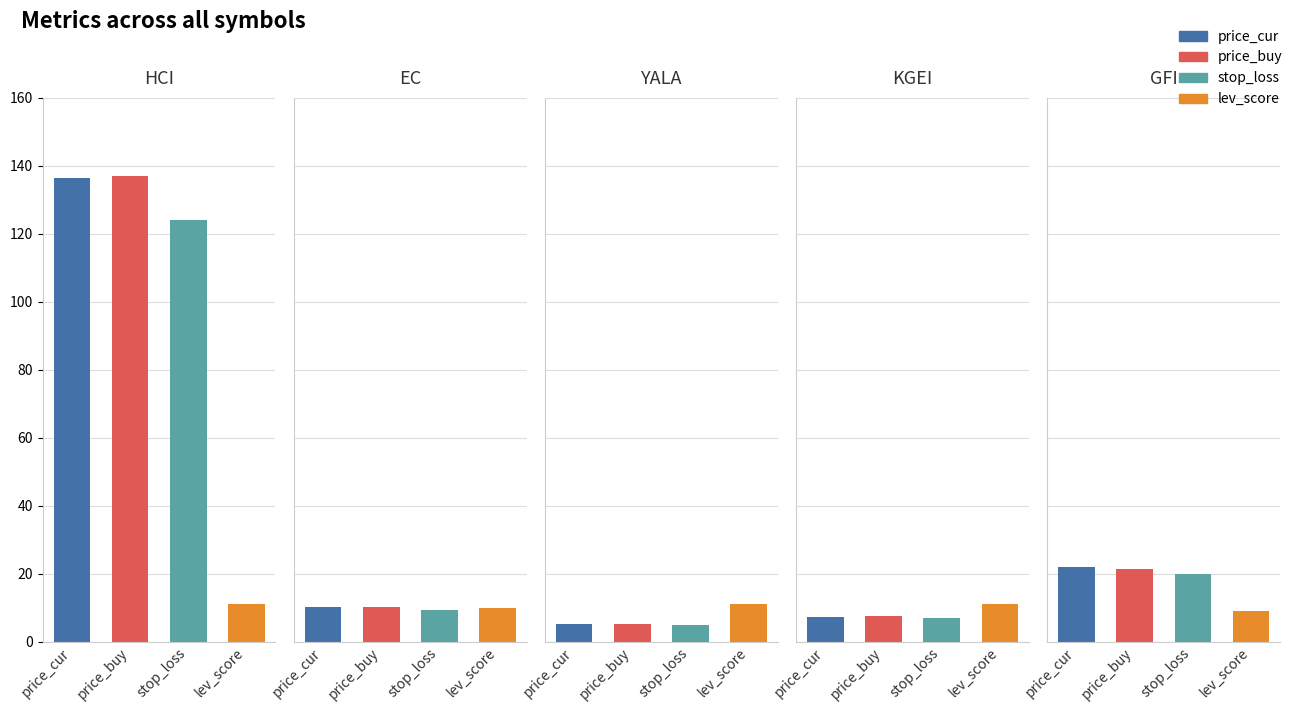

How many data points does each series have?

5